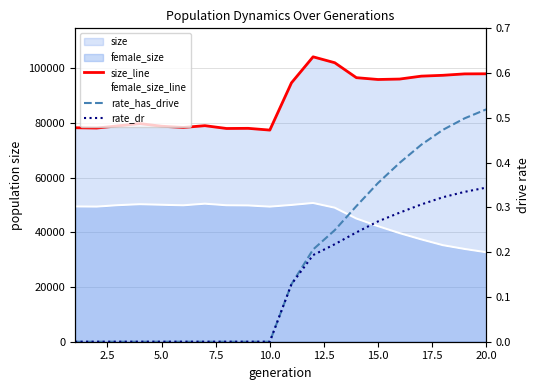

Reading left to right, transcribe all the data shown in this chart.

size_line: 78288.0	78181.0	78993.0	79807.0	78845.0	78391.0	79052.0	78019.0	78073.0	77435.0	94722.0	104240.0	102082.0	96612.0	95946.0	96106.0	97173.0	97482.0	97998.0	98033.0
female_size_line: 49483.0	49432.0	49966.0	50303.0	50104.0	49911.0	50499.0	49922.0	49856.0	49424.0	50038.0	50758.0	49037.0	45070.0	42279.0	39727.0	37431.0	35316.0	33940.0	32734.0
rate_has_drive: 0.0	0.0	0.0	0.0	0.0	0.0	0.0	0.0	0.0	0.0	0.1	0.2	0.2	0.3	0.4	0.4	0.4	0.5	0.5	0.5
rate_dr: 0.0	0.0	0.0	0.0	0.0	0.0	0.0	0.0	0.0	0.0	0.1	0.2	0.2	0.2	0.3	0.3	0.3	0.3	0.3	0.3